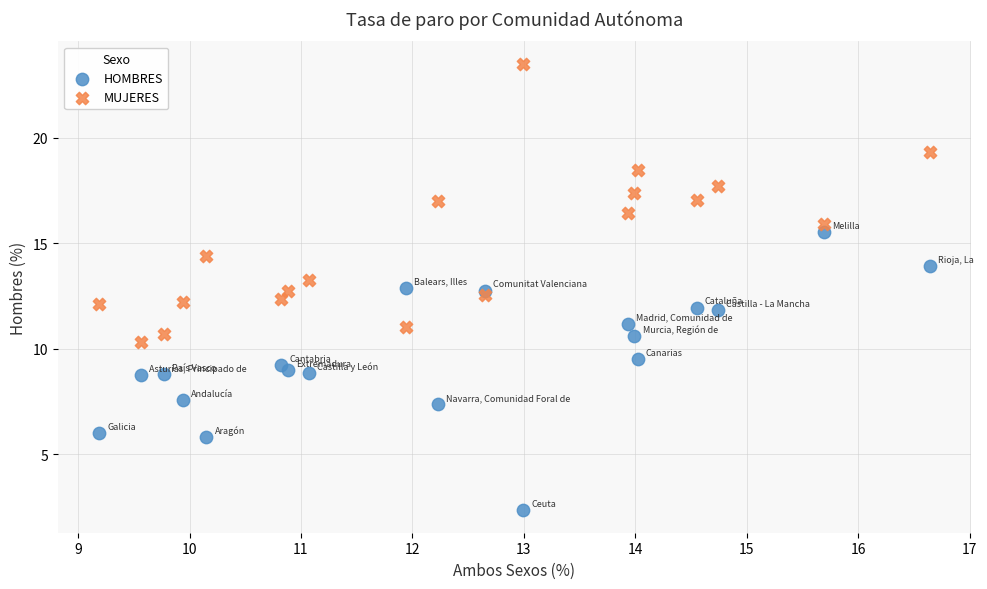

Which series contains the lowest Y value?

HOMBRES